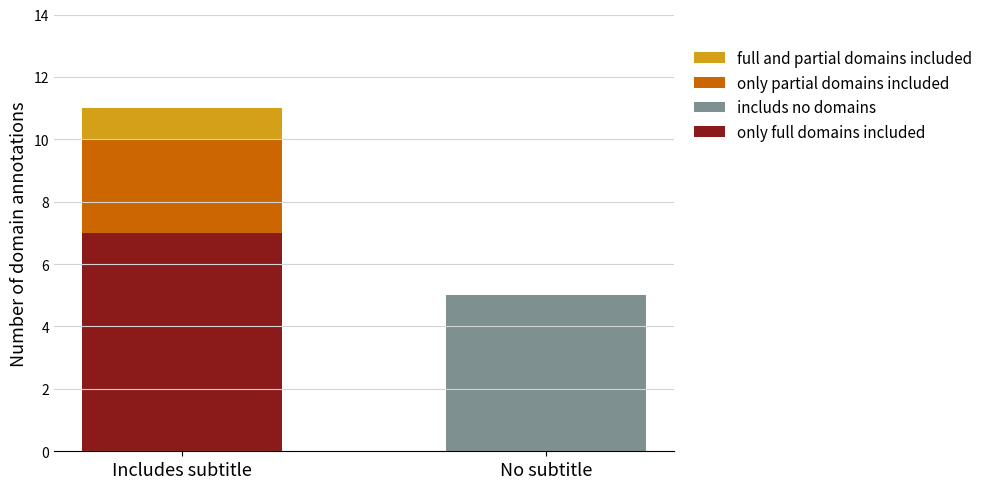

Does the chart contain stacked bars?

Yes